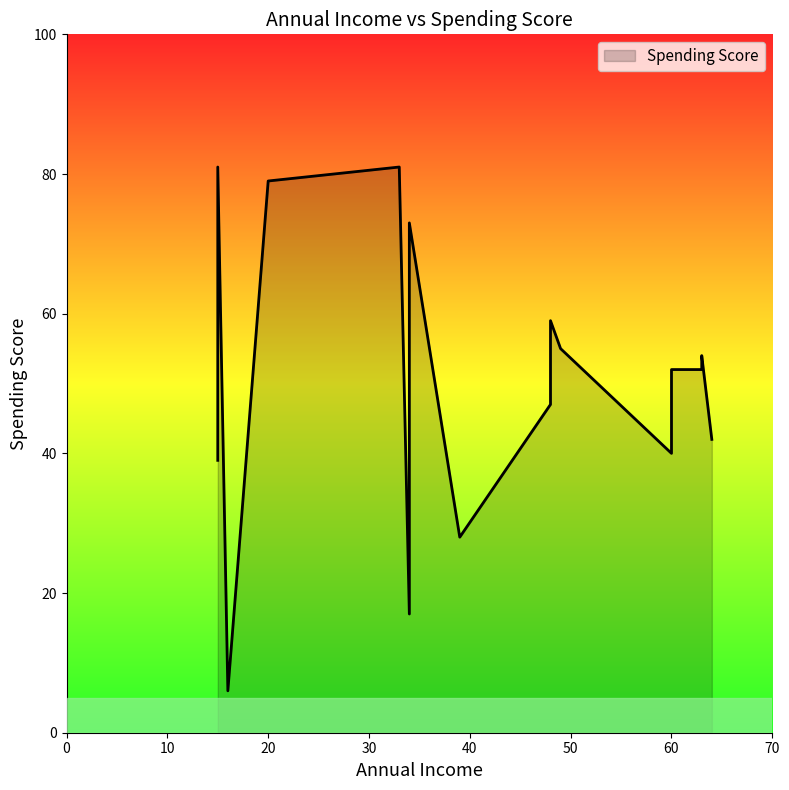

Rank the categories by value from lowest to highest.

16, 34, 39, 15, 60, 60, 64, 48, 48, 48, 60, 63, 63, 49, 48, 34, 20, 15, 33